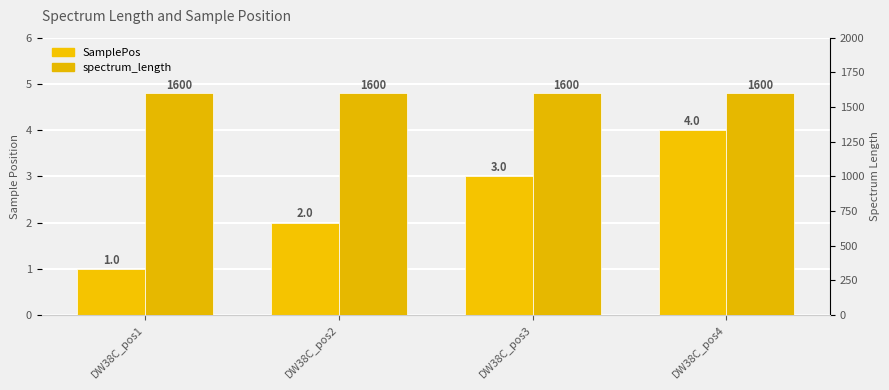

What is the sum of the SamplePos values at DW38C_pos4 and DW38C_pos3?

7